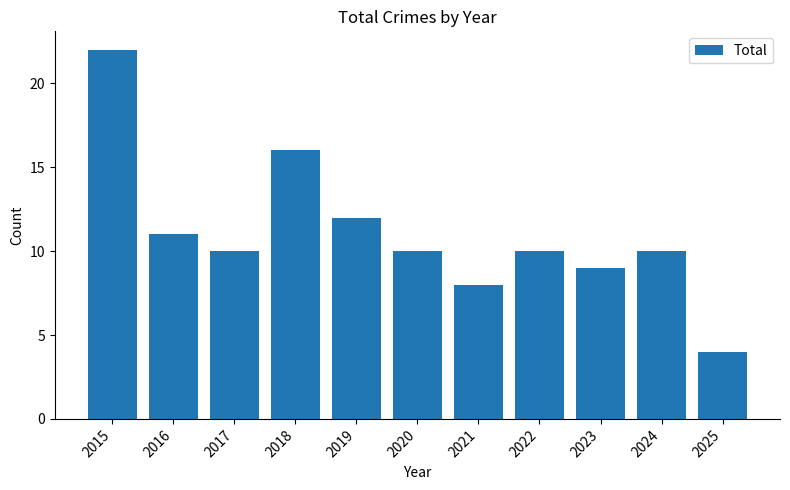

What is the average value?

11